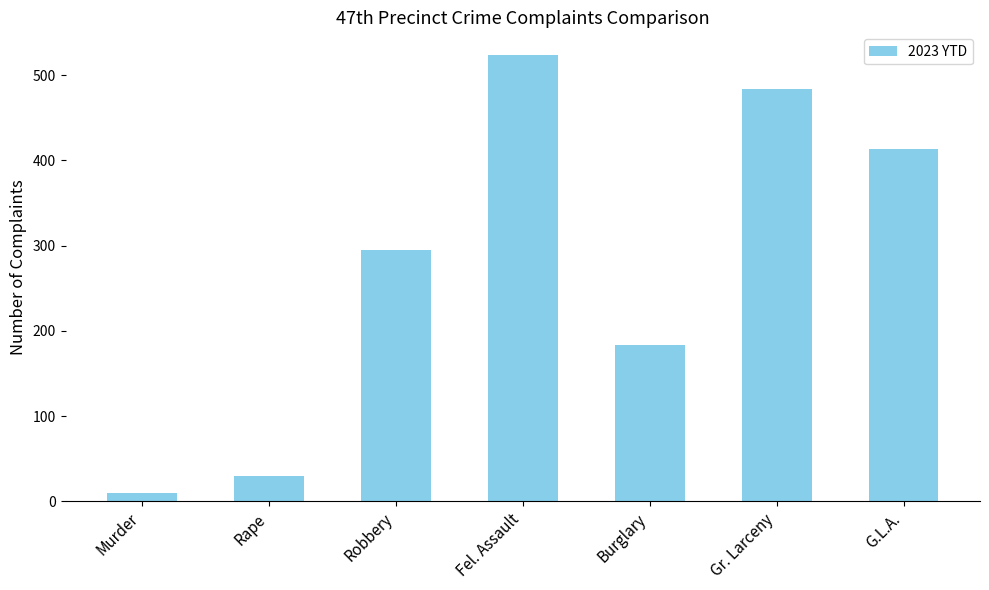

What is the label of the 7th bar from the left?

G.L.A.